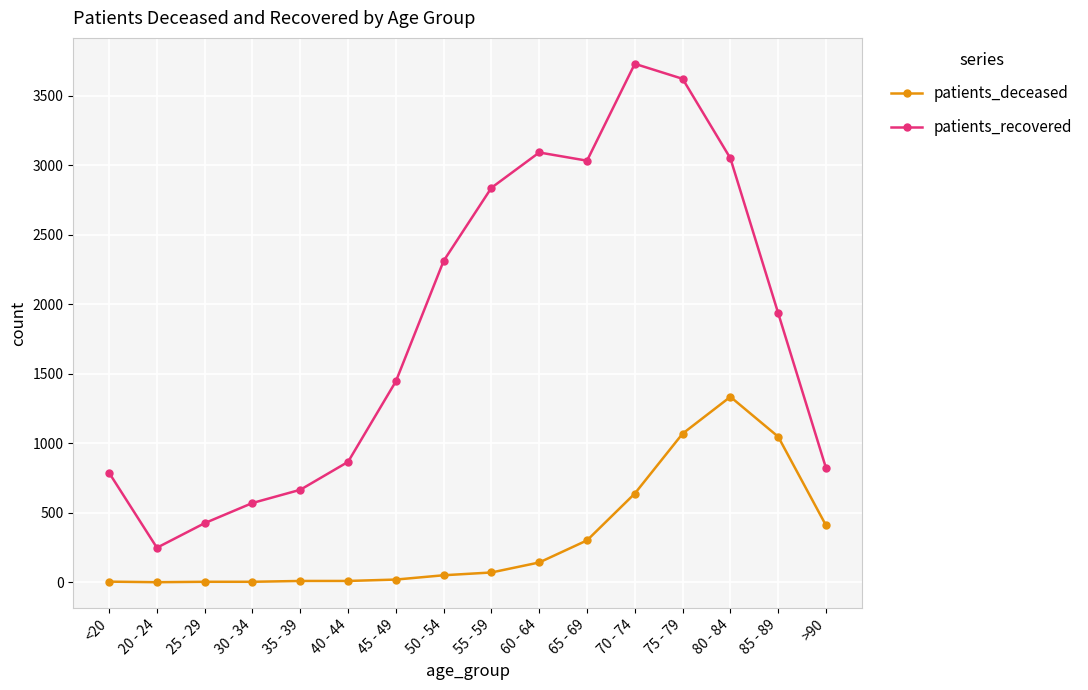

True or false: patients_deceased and patients_recovered intersect in this chart.

False